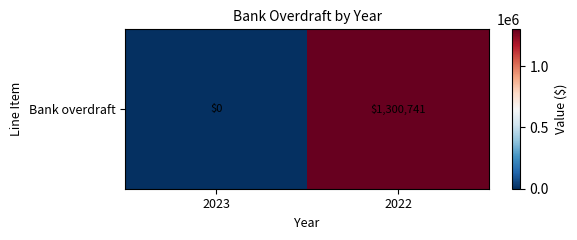

What is the greatest value displayed?

1300741